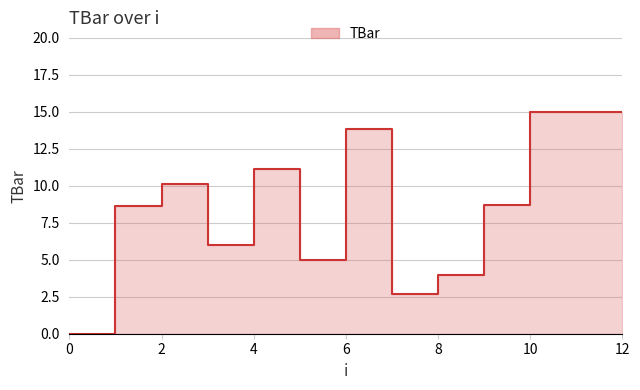

At which label does the data first exceed 8?

1